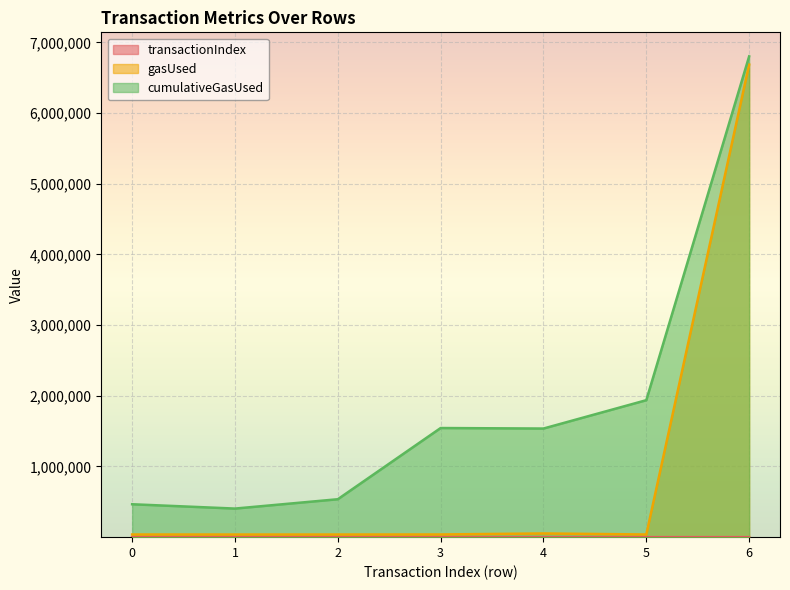

Is it true that gasUsed equals 6686649 at 6?

True